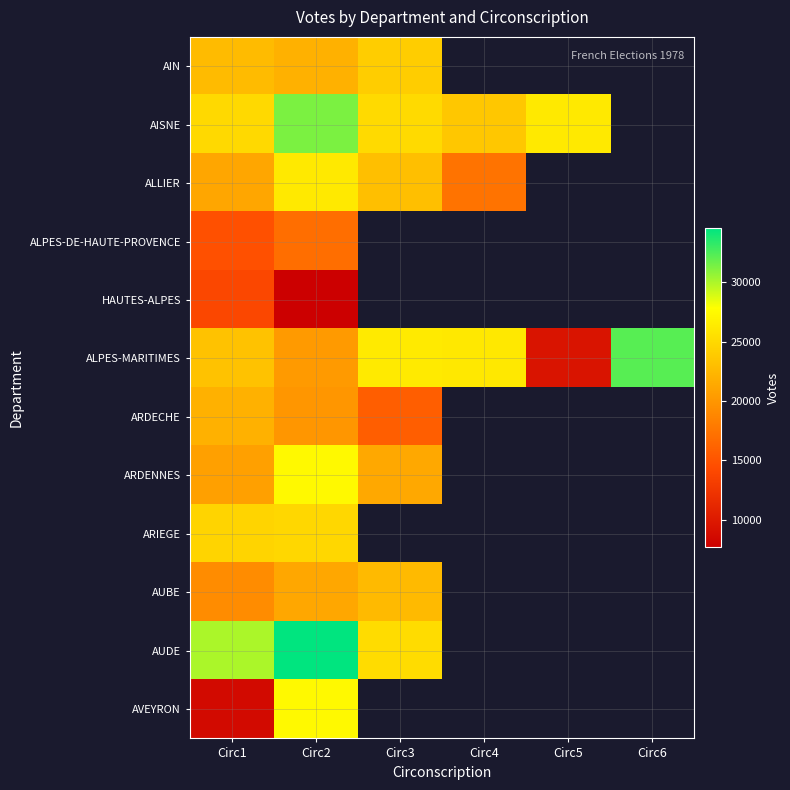

At how many categories does at least one series exceed 8385?

6